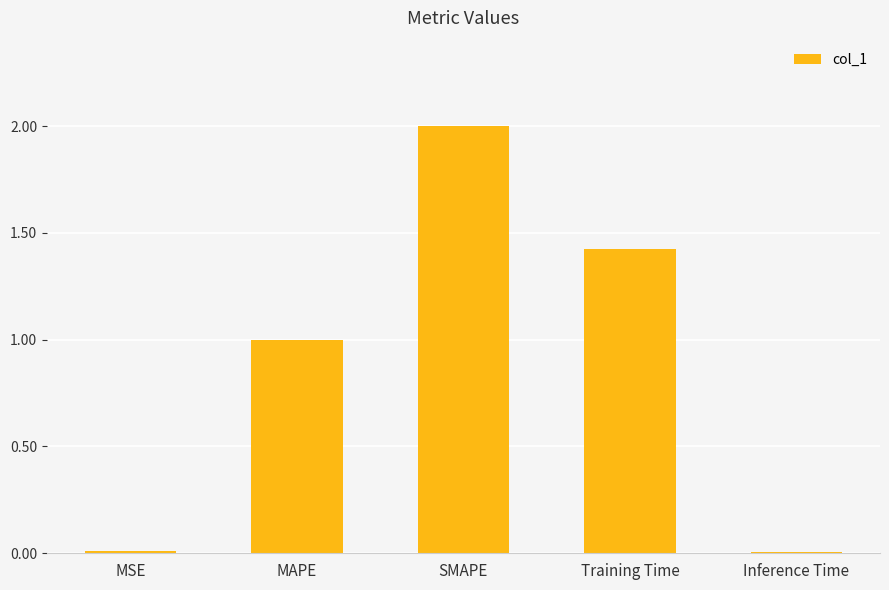

What position from the right is MAPE?

4